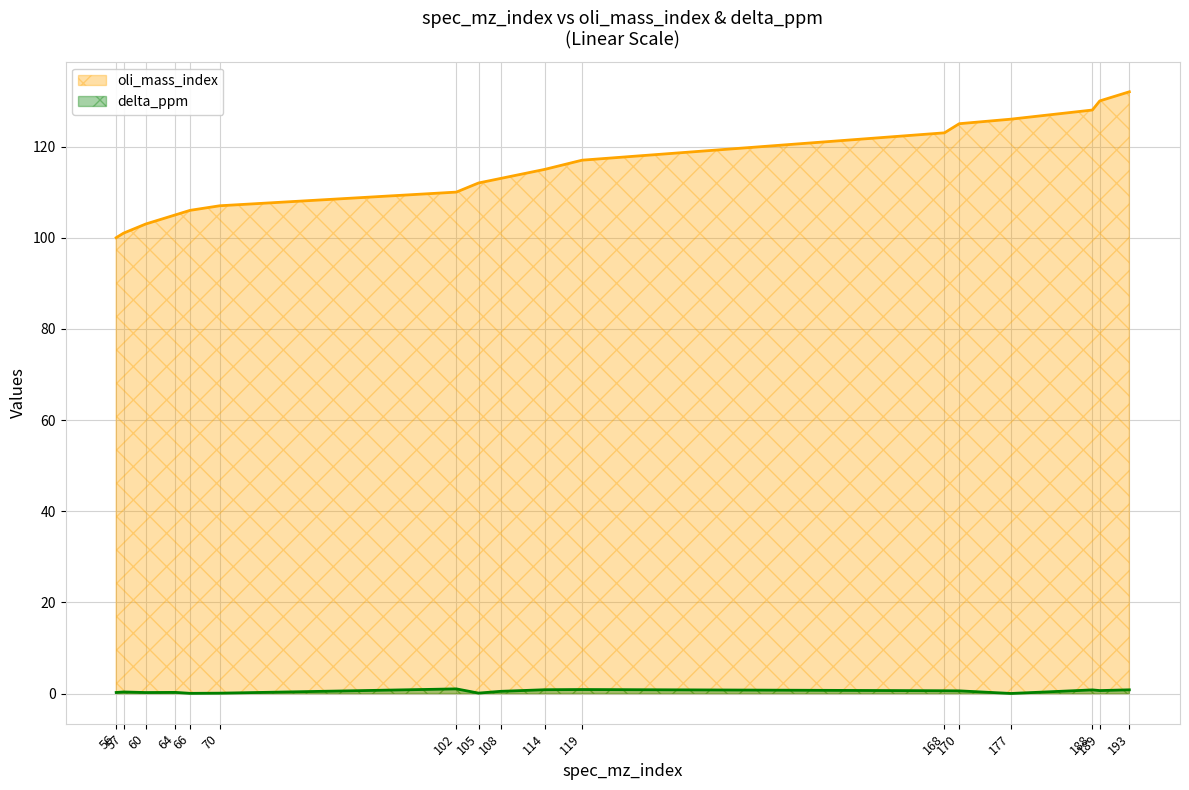

What is the value of the oli_mass_index point at the 10th from the left?

115.0